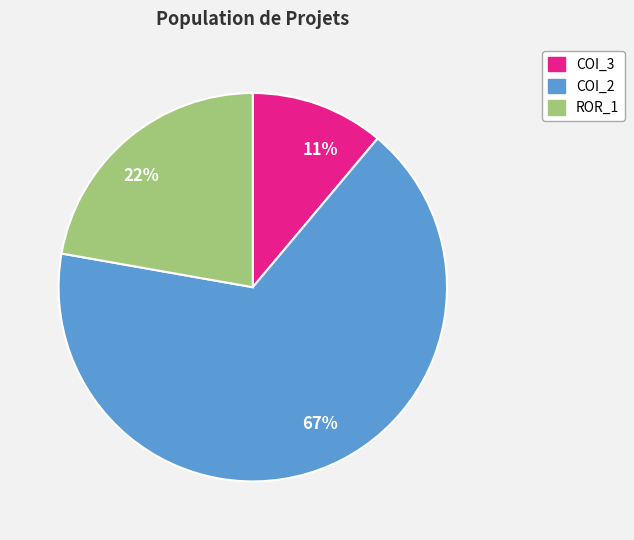

Which category has the biggest portion of the pie?

67%